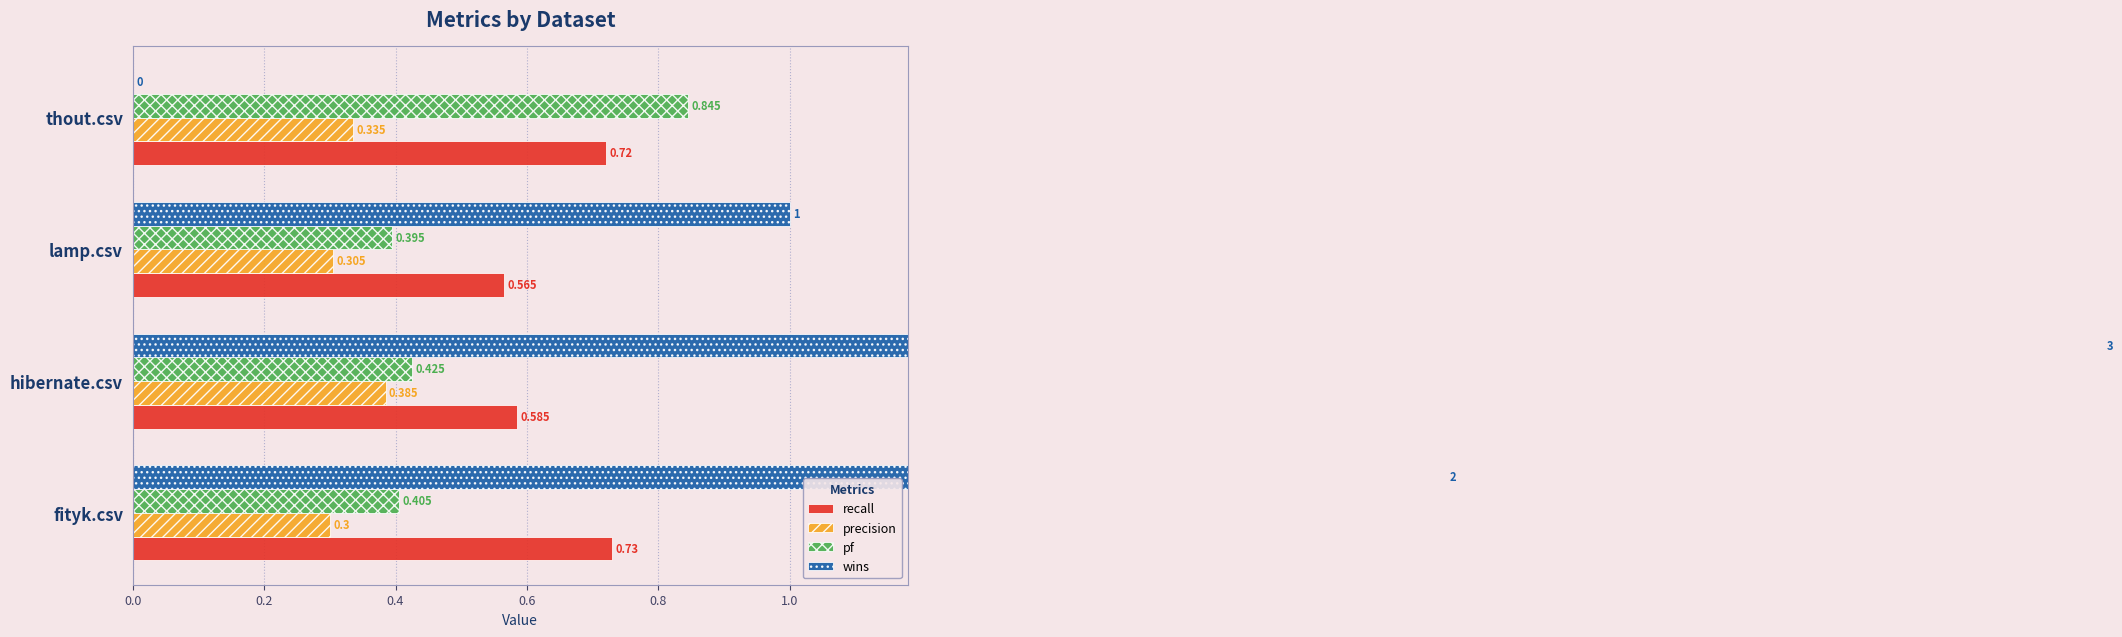

At how many categories does at least one series exceed 0?

4